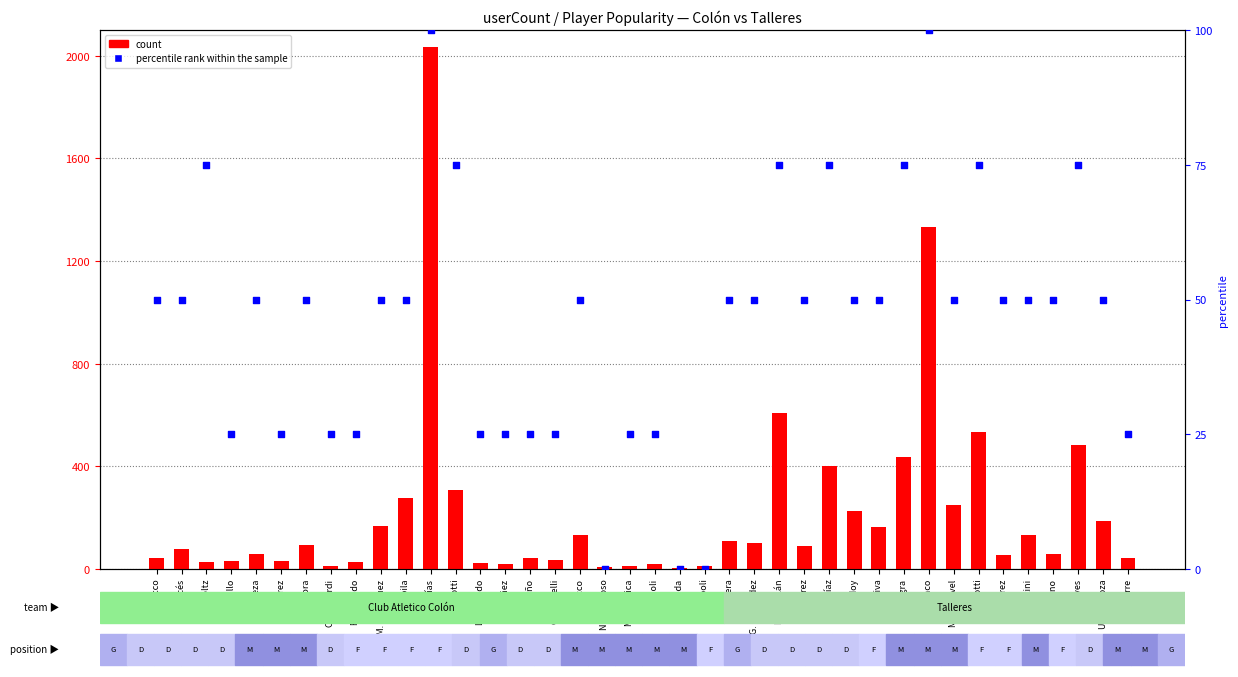

What are all the series names shown in the legend?

count, percentile rank within the sample